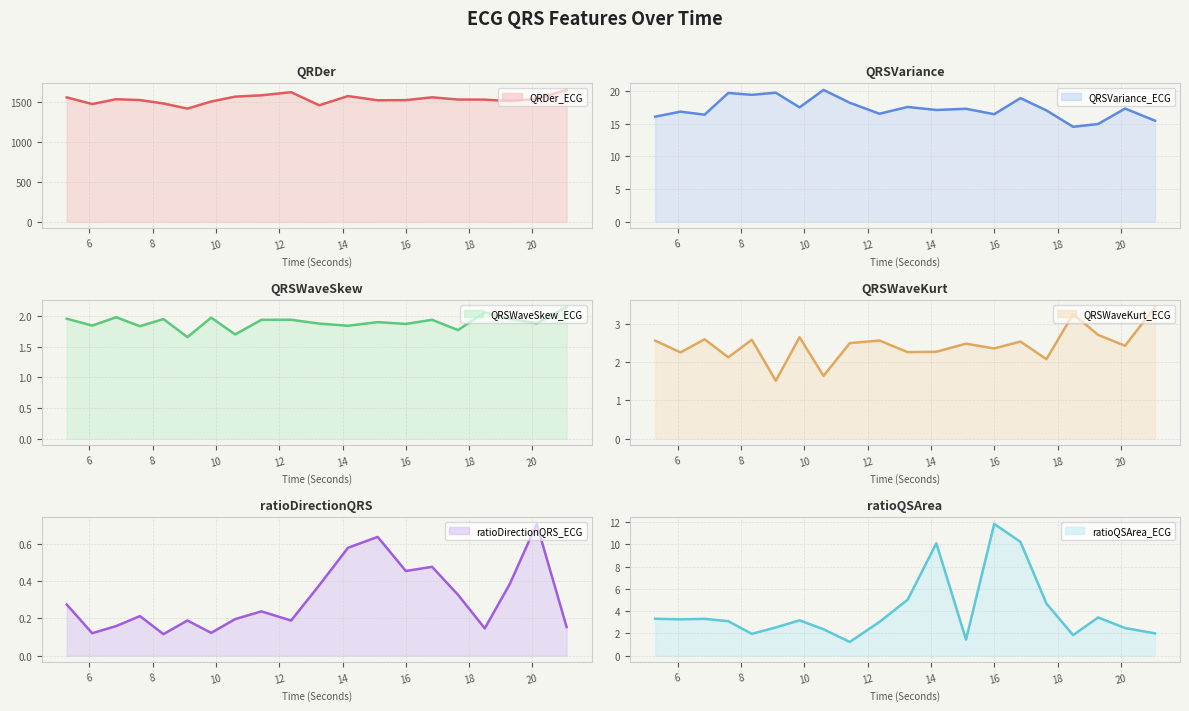

Is the value of QRSWaveKurt_ECG at 22 greater than the value of QRDer_ECG at 13?

No